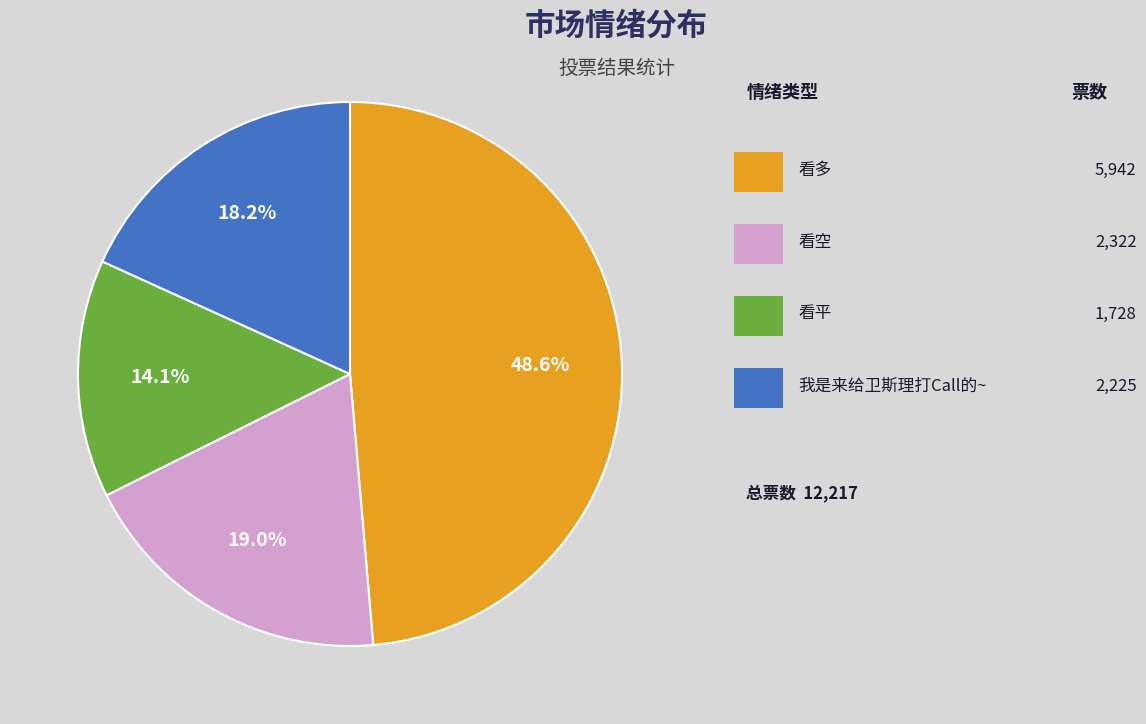

Is there any slice that represents more than half of the pie?

No